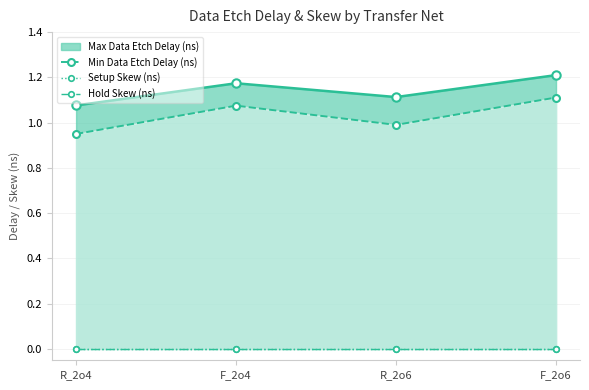

Which series has the largest total across all categories?

Min Data Etch Delay (ns)